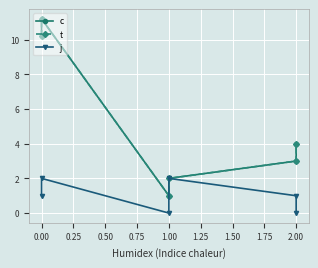

True or false: t and c intersect in this chart.

False